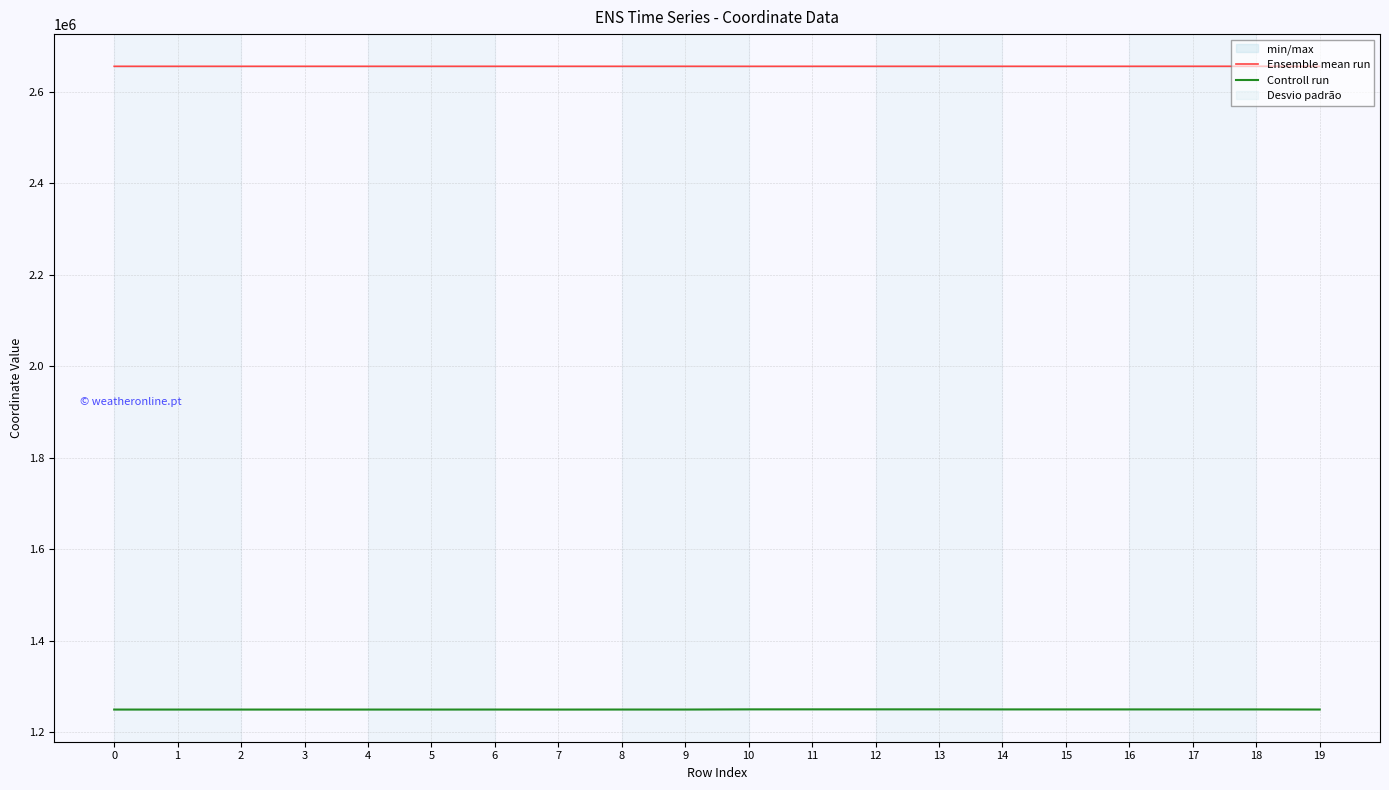

True or false: Controll run and Ensemble mean run intersect in this chart.

False